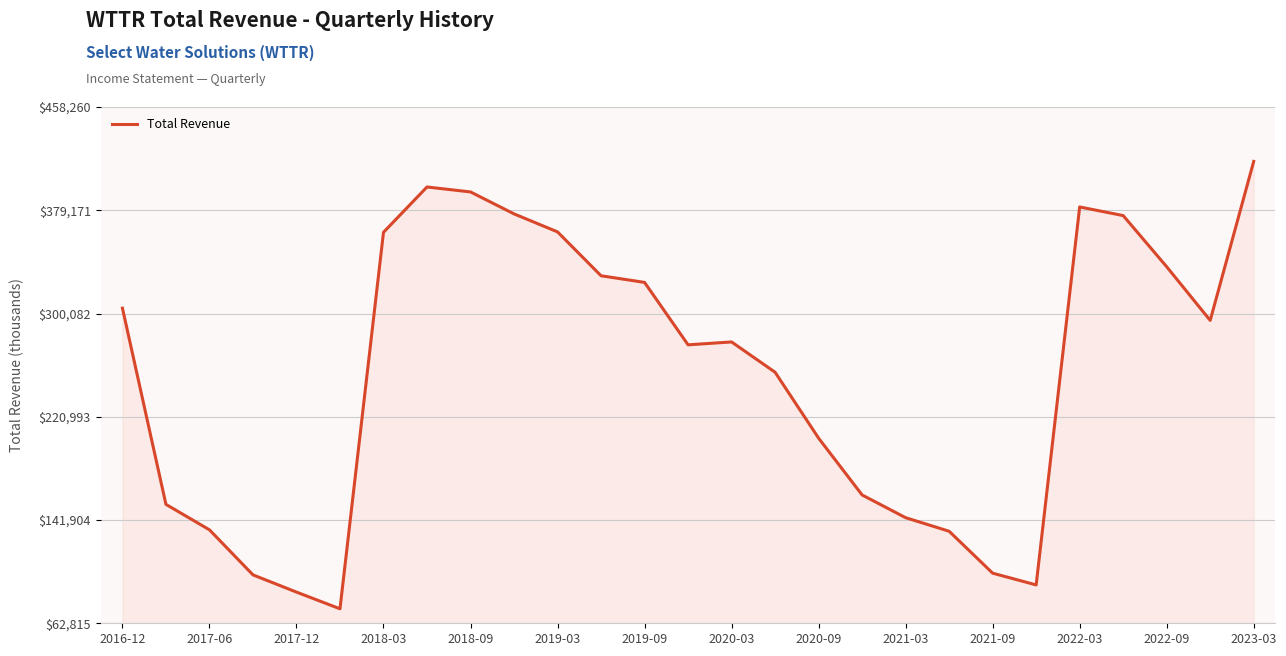

What is the greatest value displayed?

416600